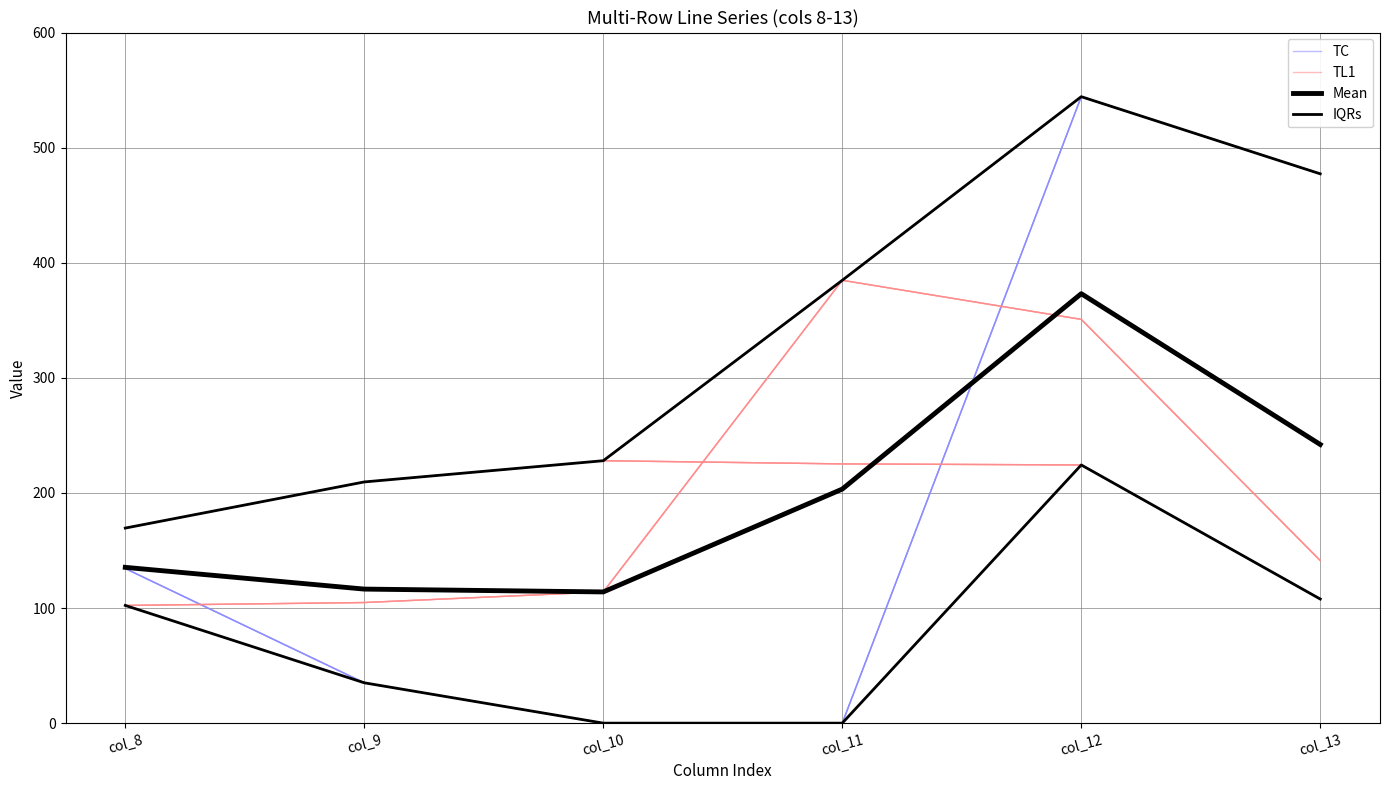

Is this an area chart (filled region under the line)?

No